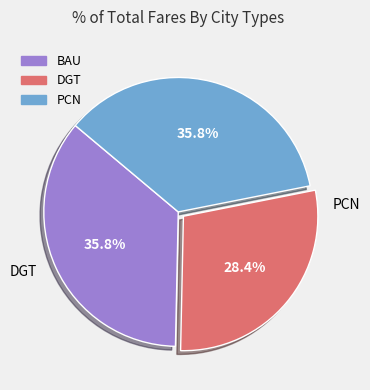

Is there a majority slice in this chart?

No